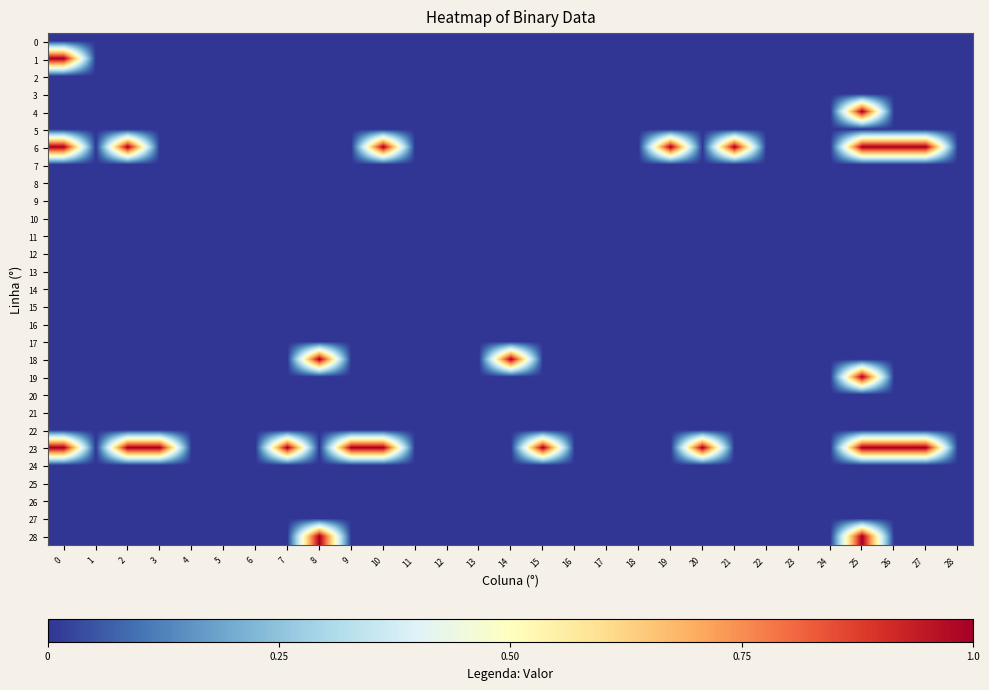

Between 3 and 23, which series saw the biggest shift?

23